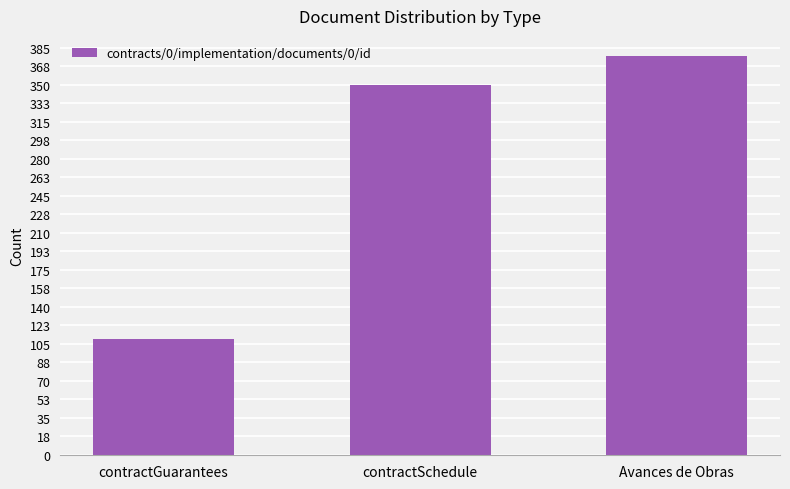

Rank the categories by value from highest to lowest.

Avances de Obras, contractSchedule, contractGuarantees